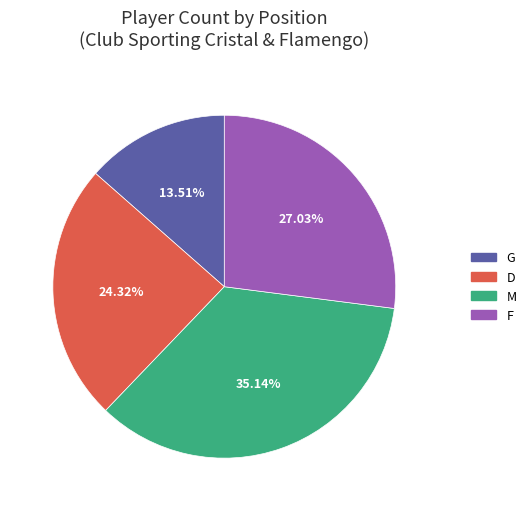

Is the sum of D and G greater than half?

No